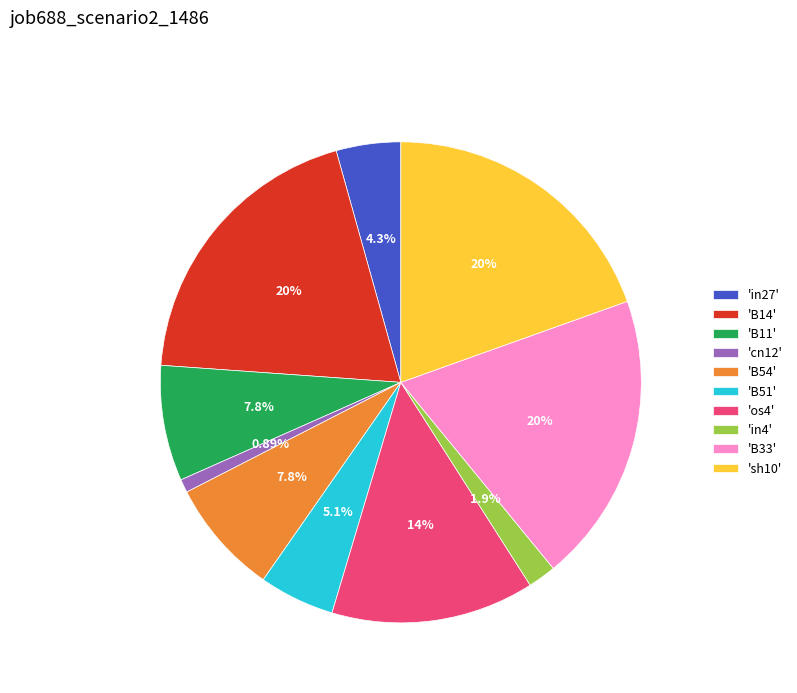

Which has a higher value, 'B11' or 'in4'?

'B11'